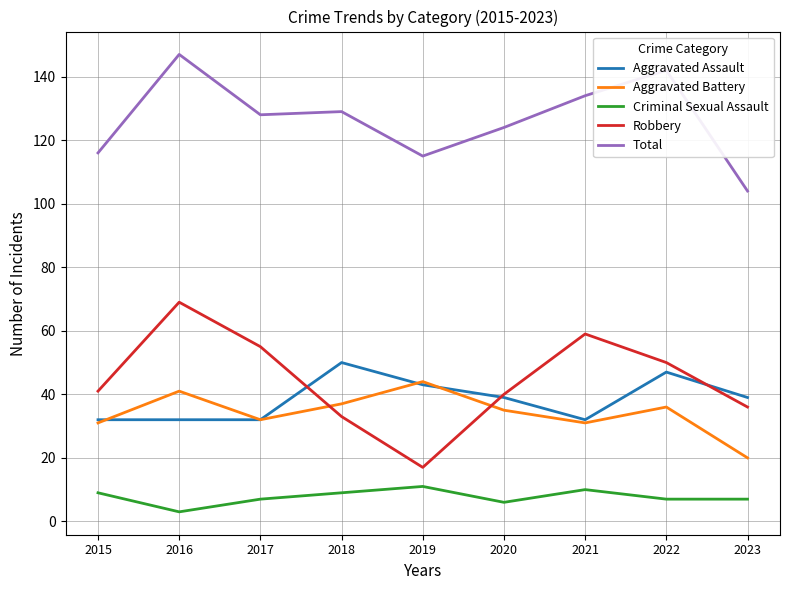

Is this an area chart (filled region under the line)?

No